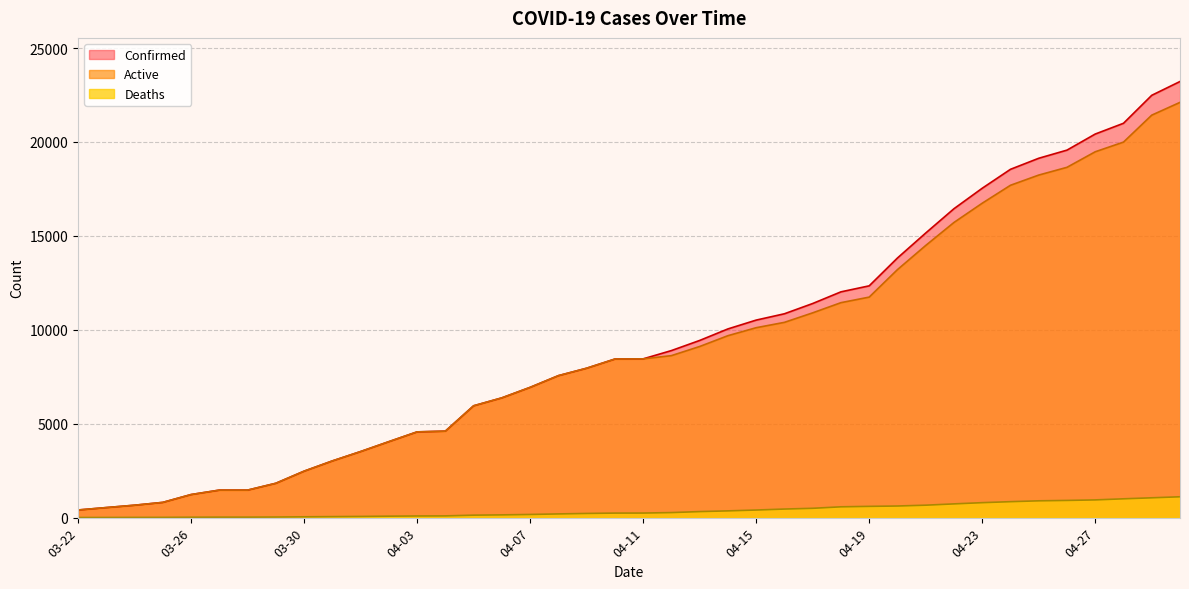

At which label is Confirmed closest to 11813?

04-18